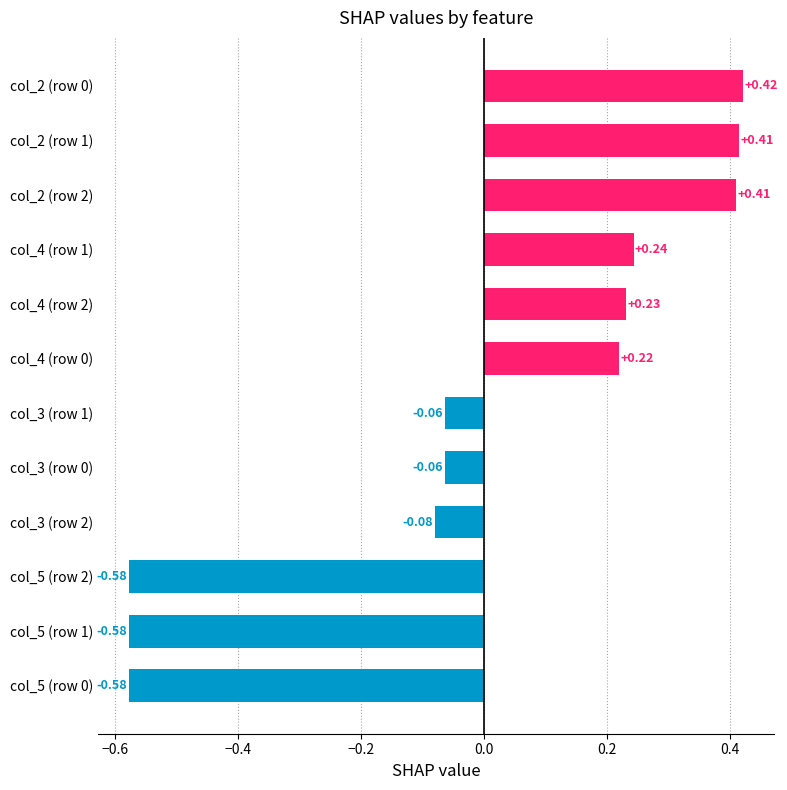

What is the sum of the values at col_4 (row 0) and col_2 (row 1)?

0.6